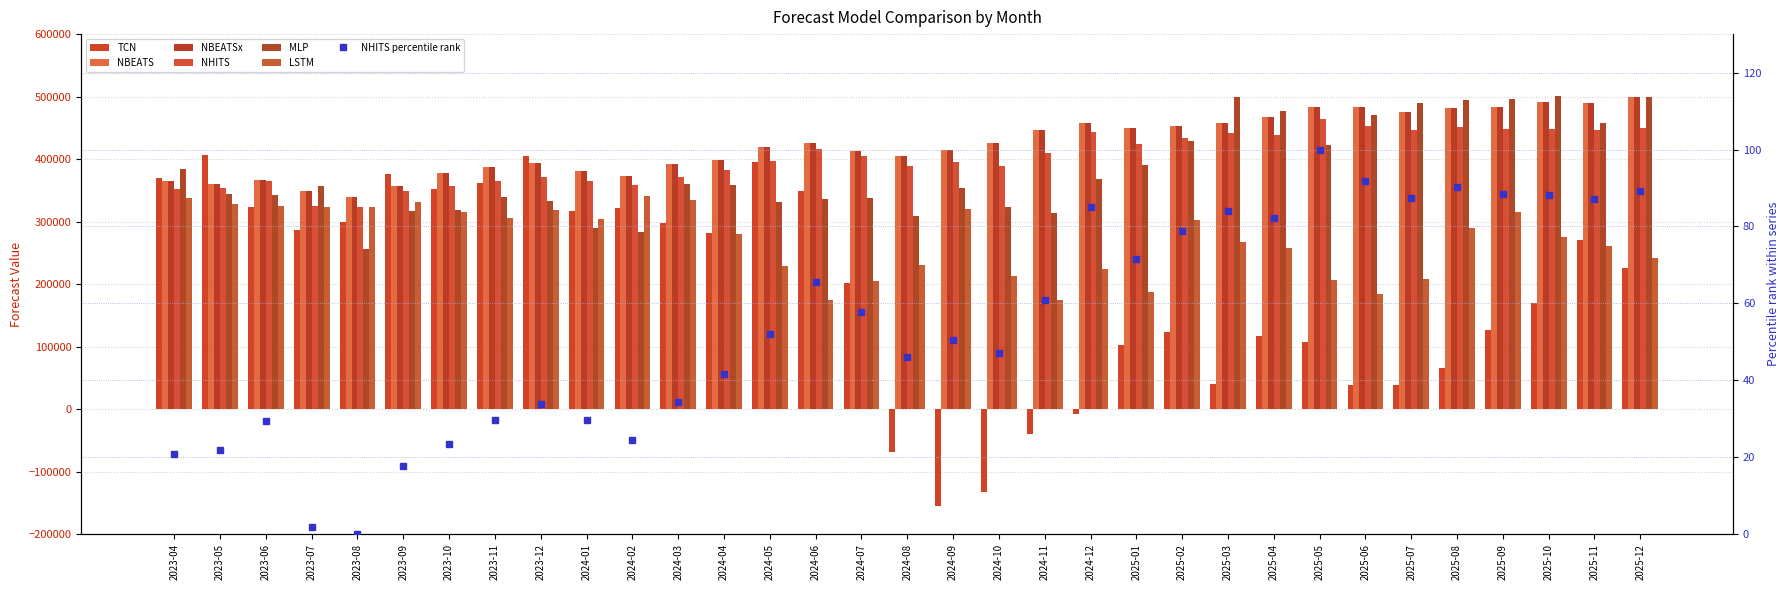

Rank the series by their maximum value, from lowest to highest.

LSTM, TCN, NHITS, NBEATS, NBEATSx, MLP